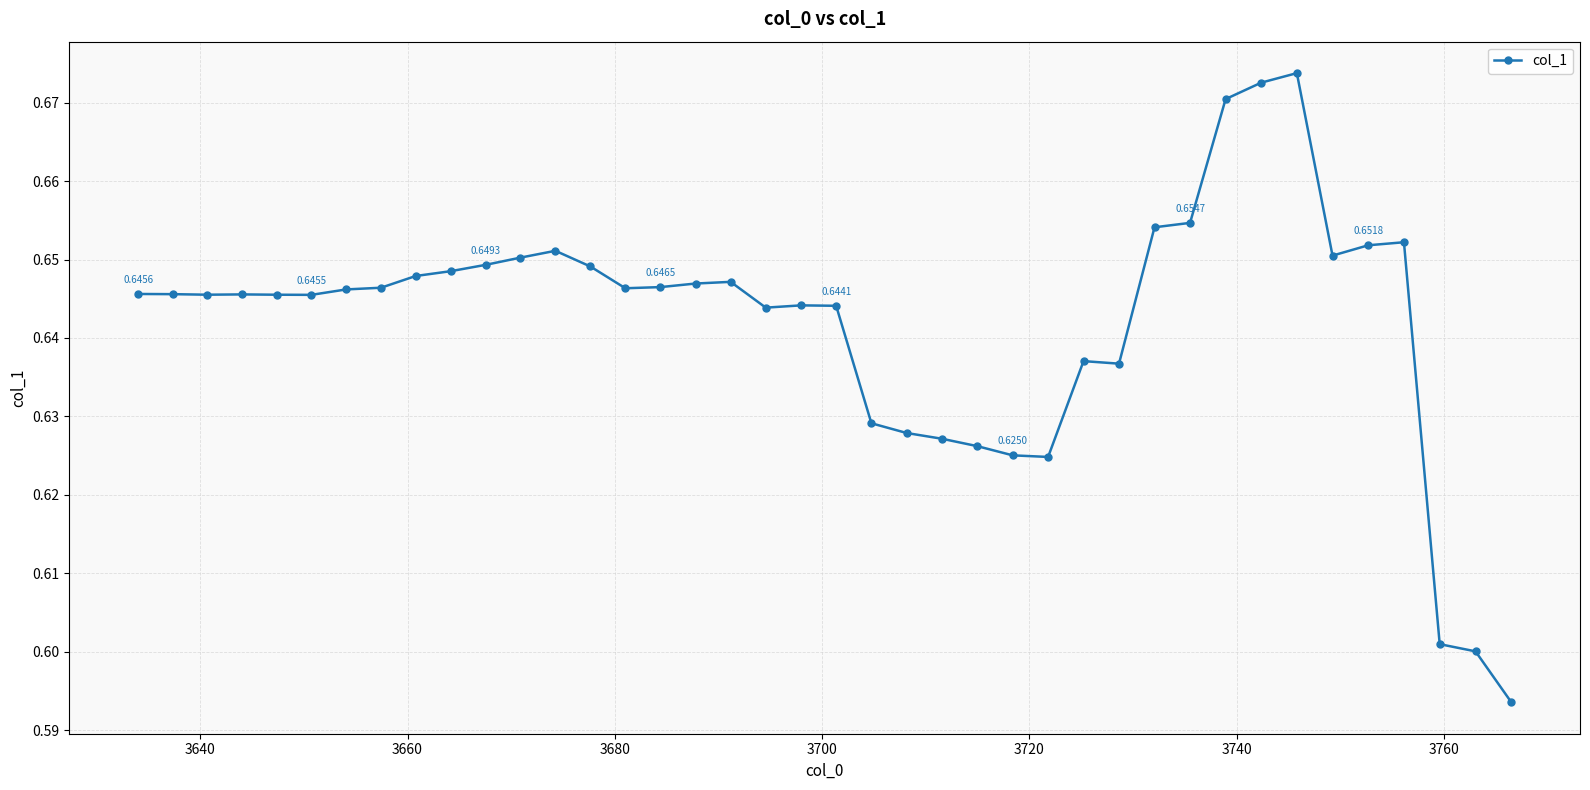

What is the sum of all values?

25.7